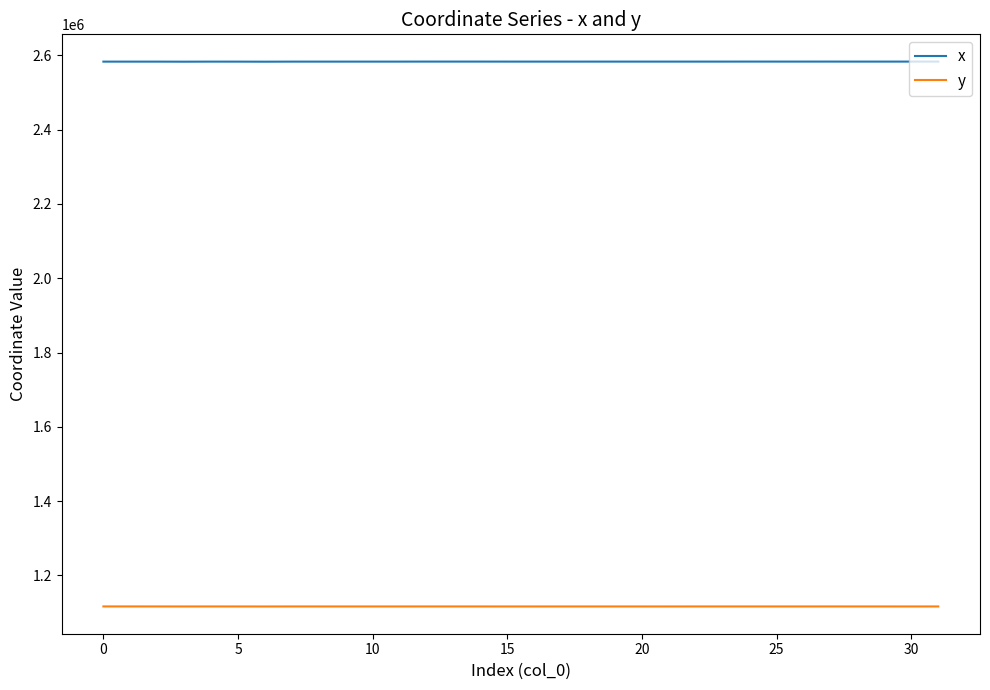

True or false: y and x intersect in this chart.

False